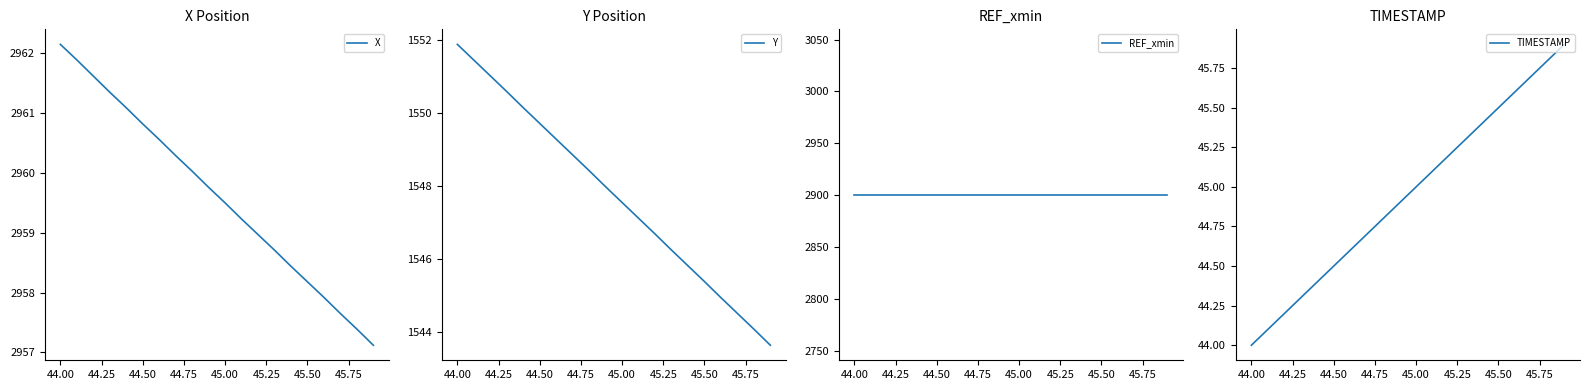

True or false: X and TIMESTAMP intersect in this chart.

False